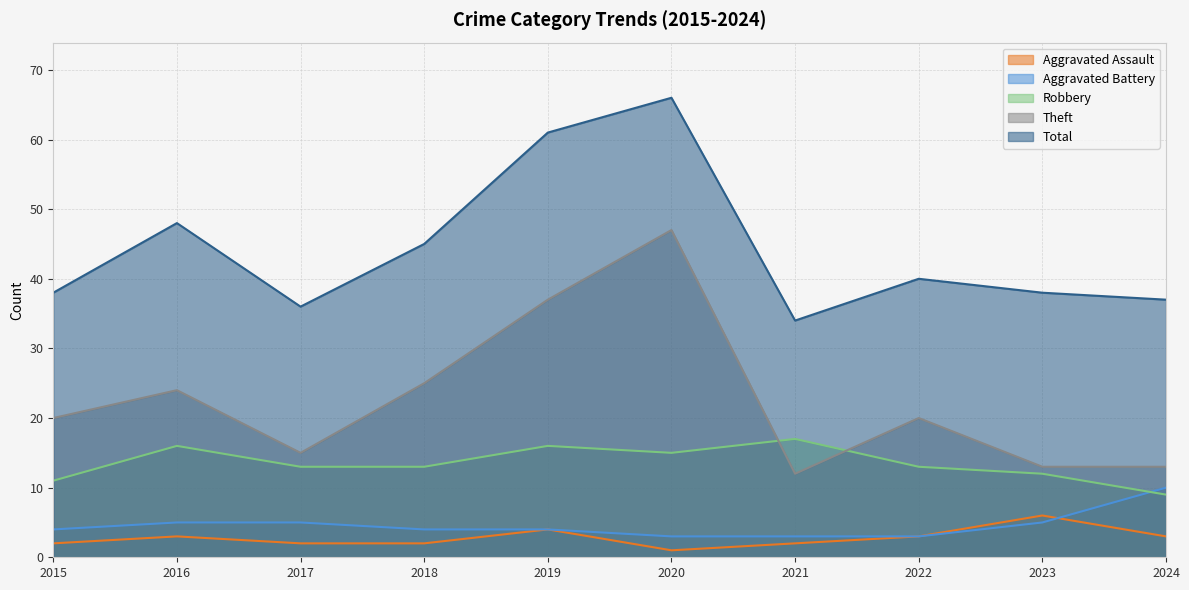

Which category has the highest value across all series?

2020